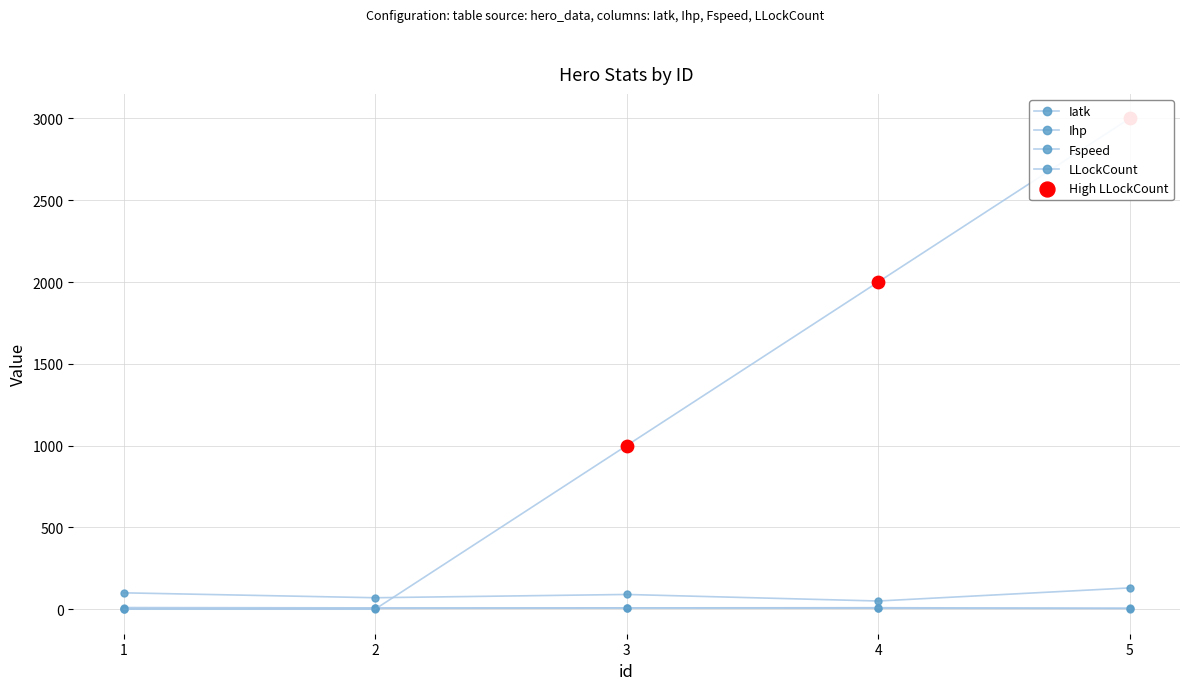

What is the total value across all series at 5?

3140